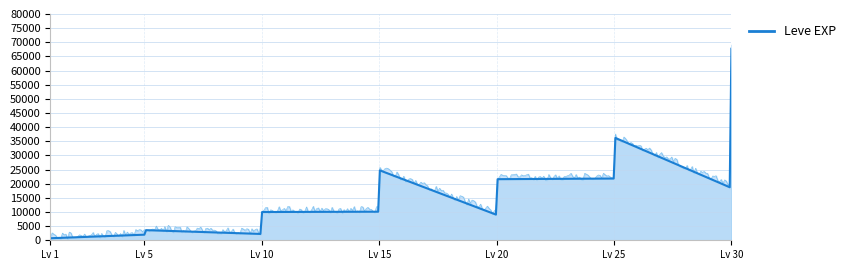

How many interior local valleys (lower than both neighbors) does the data have?

13